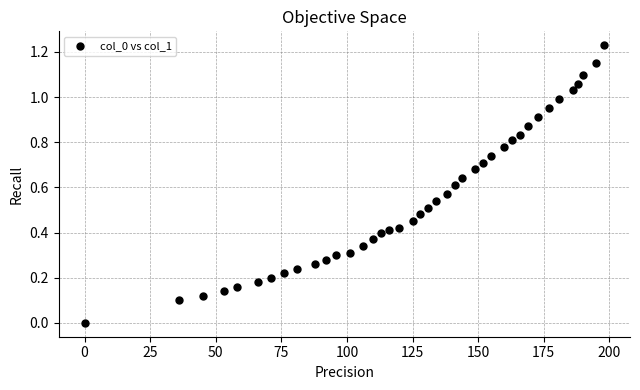

How many points are shown in the scatter plot?

40